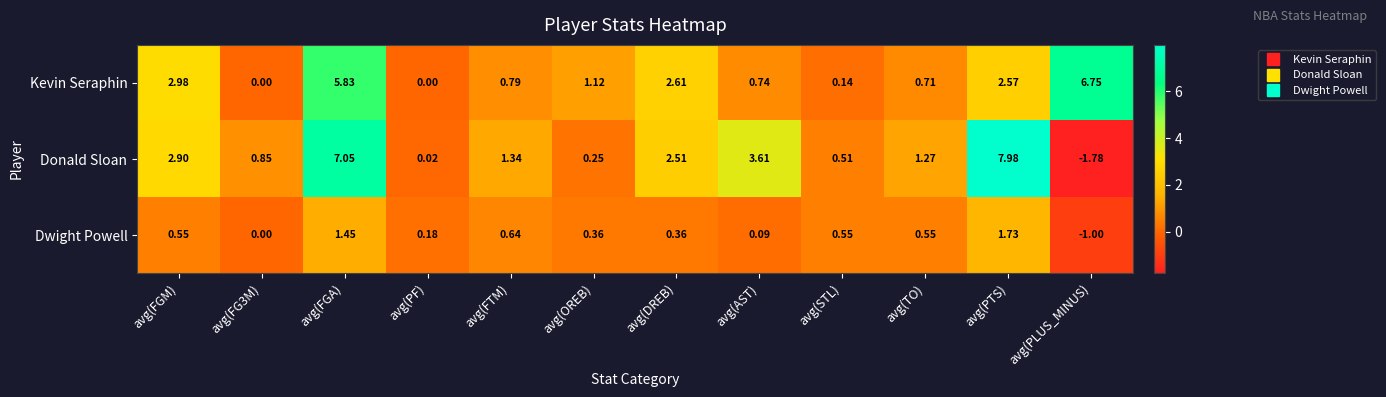

At which label is Donald Sloan closest to 3?

avg(FGM)